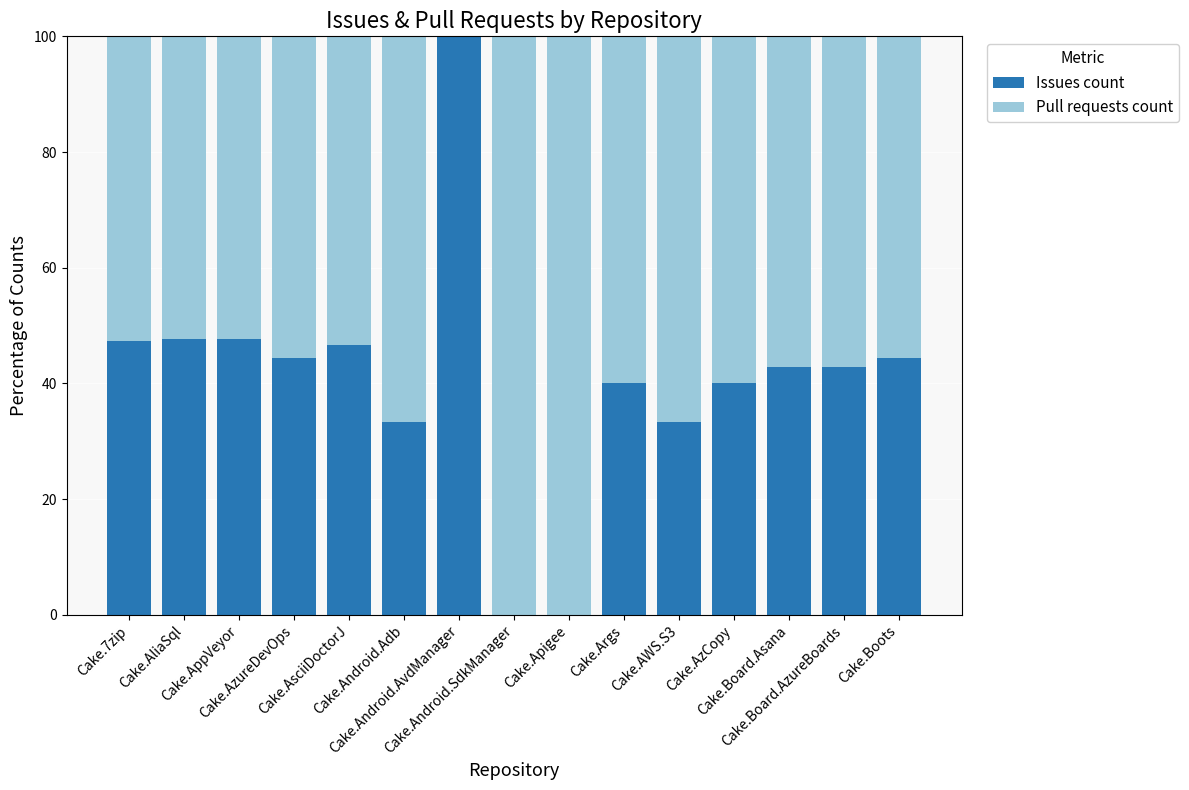

What is the difference between the Issues count values at Cake.AzCopy and Cake.AsciiDoctorJ?

6.7